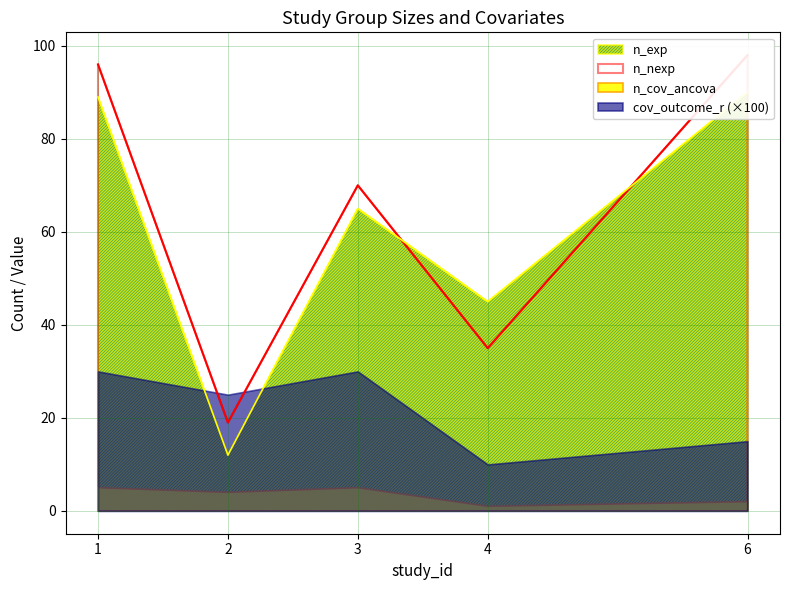

What is the difference between the second highest and minimum values in the n_exp series?

77